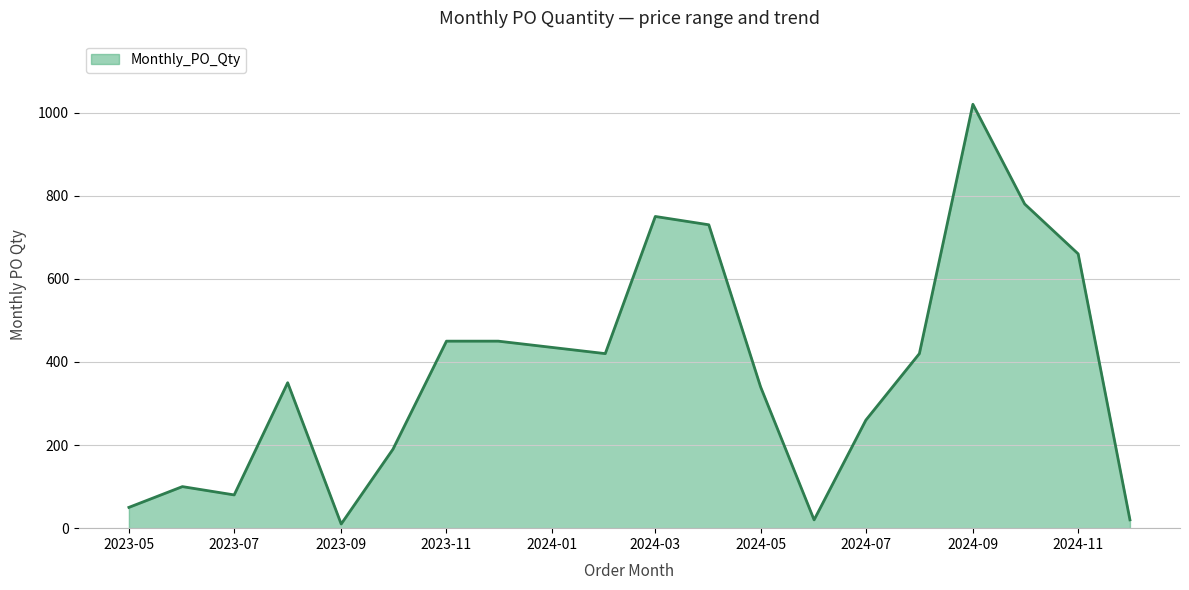

What is the maximum value shown in the chart?

1020